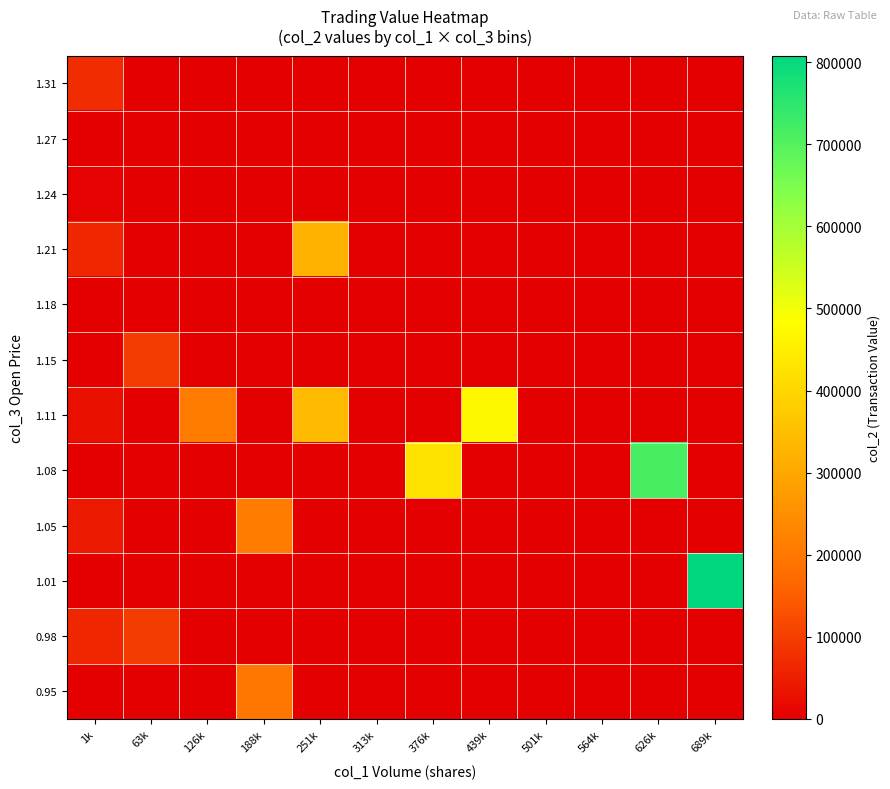

Reading left to right, what are all the values shown in this chart?

0.95: 1k=0	63k=0	126k=0	188k=195850	251k=0	313k=0	376k=0	439k=0	501k=0	564k=0	626k=0	689k=0
0.98: 1k=61510	63k=97750	126k=0	188k=0	251k=0	313k=0	376k=0	439k=0	501k=0	564k=0	626k=0	689k=0
1.01: 1k=0	63k=0	126k=0	188k=0	251k=0	313k=0	376k=0	439k=0	501k=0	564k=0	626k=0	689k=807750
1.05: 1k=42470	63k=0	126k=0	188k=210940	251k=0	313k=0	376k=0	439k=0	501k=0	564k=0	626k=0	689k=0
1.08: 1k=1080	63k=0	126k=0	188k=0	251k=0	313k=0	376k=428760	439k=0	501k=0	564k=0	626k=715470	689k=0
1.11: 1k=25600	63k=0	126k=209860	188k=0	251k=340160	313k=0	376k=0	439k=469920	501k=0	564k=0	626k=0	689k=0
1.15: 1k=0	63k=95530	126k=0	188k=0	251k=0	313k=0	376k=0	439k=0	501k=0	564k=0	626k=0	689k=0
1.18: 1k=0	63k=0	126k=0	188k=0	251k=0	313k=0	376k=0	439k=0	501k=0	564k=0	626k=0	689k=0
1.21: 1k=61000	63k=0	126k=0	188k=0	251k=319750	313k=0	376k=0	439k=0	501k=0	564k=0	626k=0	689k=0
1.24: 1k=3750	63k=0	126k=0	188k=0	251k=0	313k=0	376k=0	439k=0	501k=0	564k=0	626k=0	689k=0
1.27: 1k=0	63k=0	126k=0	188k=0	251k=0	313k=0	376k=0	439k=0	501k=0	564k=0	626k=0	689k=0
1.31: 1k=70940	63k=0	126k=0	188k=0	251k=0	313k=0	376k=0	439k=0	501k=0	564k=0	626k=0	689k=0